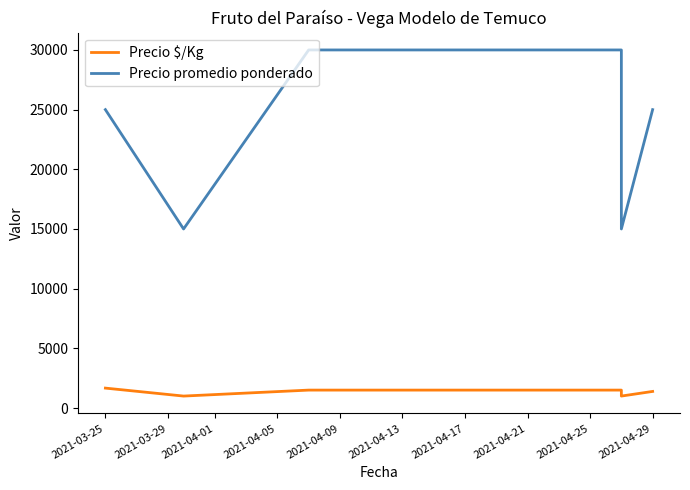

Which has a higher value, 2021-03-25 or 2021-04-01?

2021-03-25